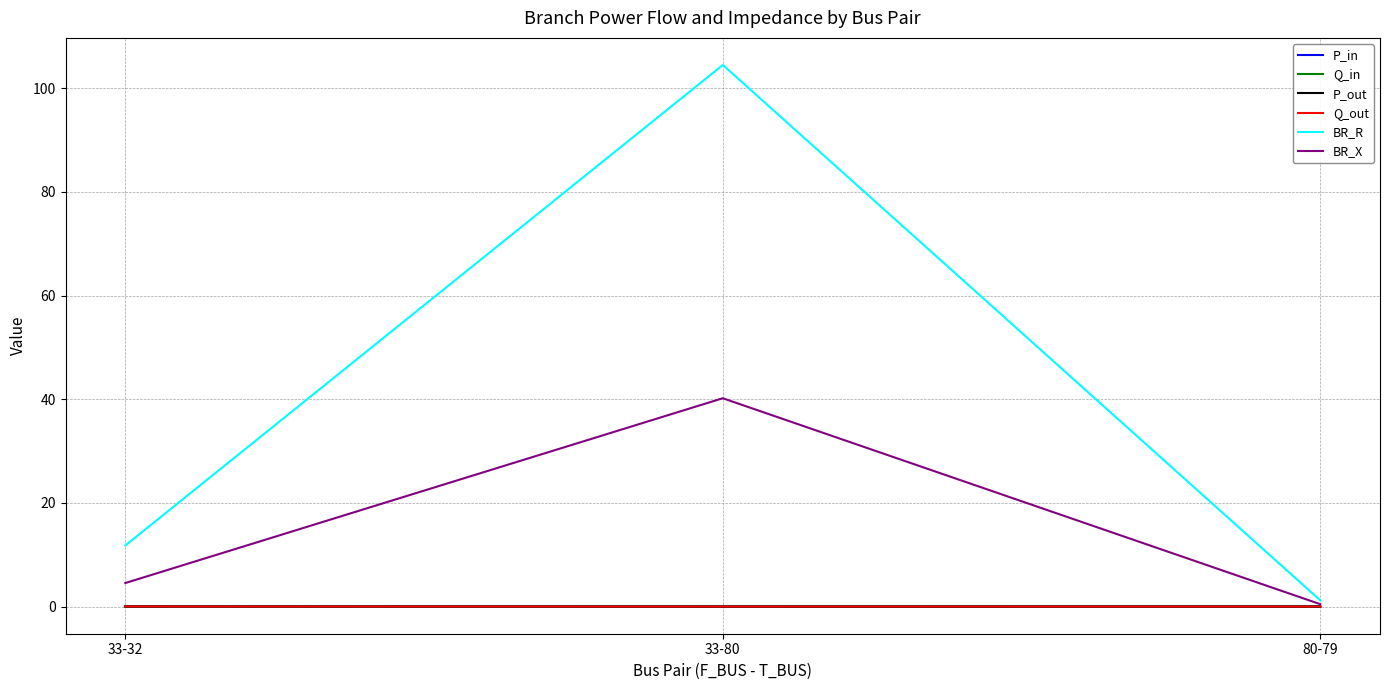

Which series has the largest range (max minus min)?

BR_R